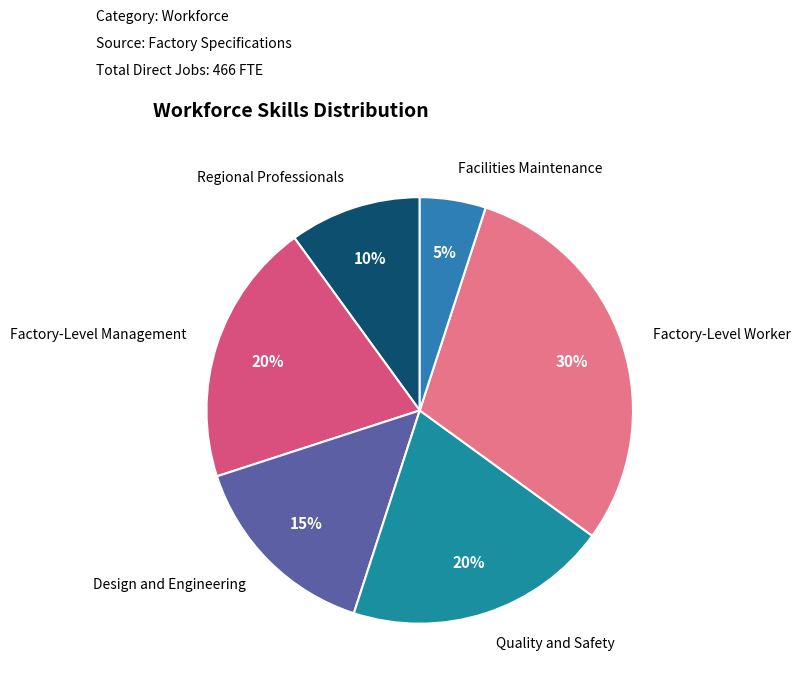

Is there a majority slice in this chart?

No